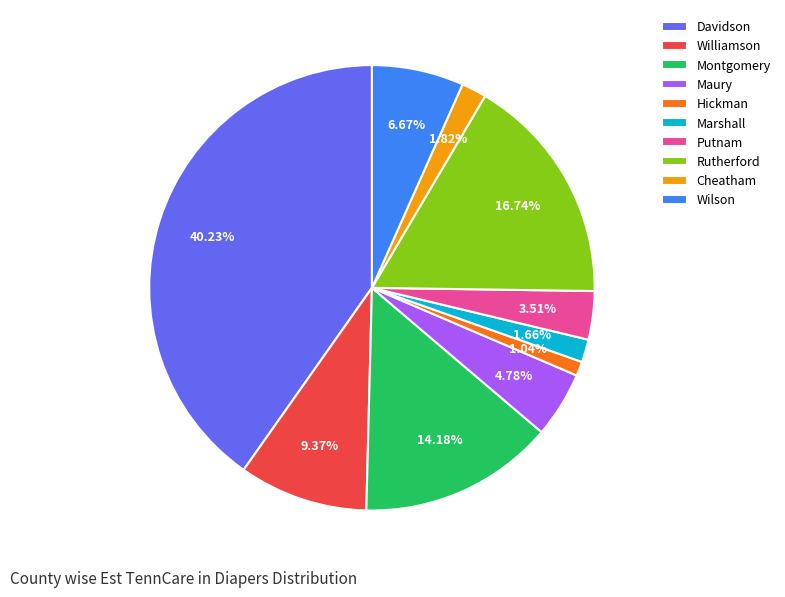

True or false: Rutherford accounts for 17% of the total.

True